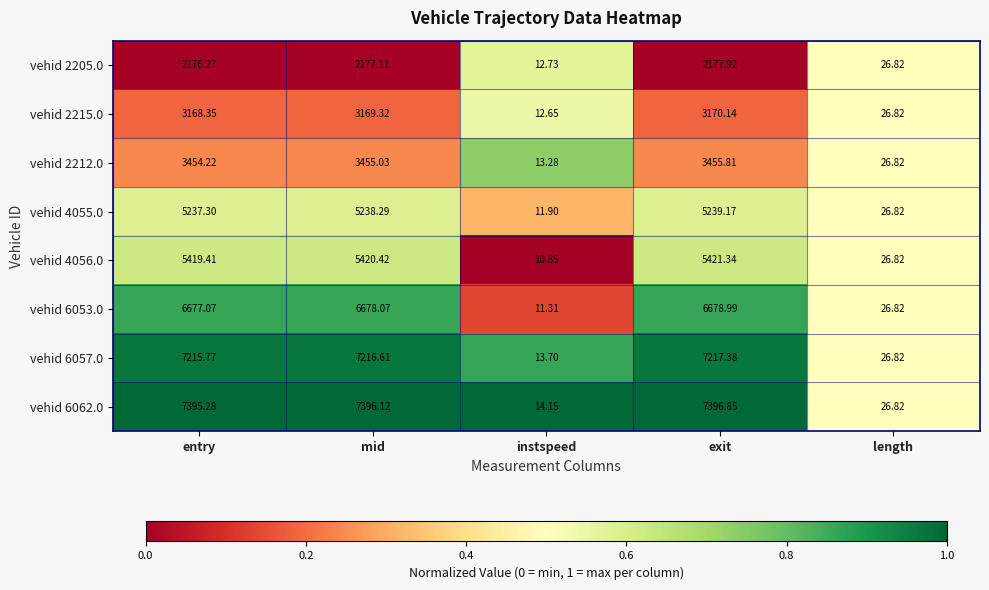

How many series are shown in this chart?

8